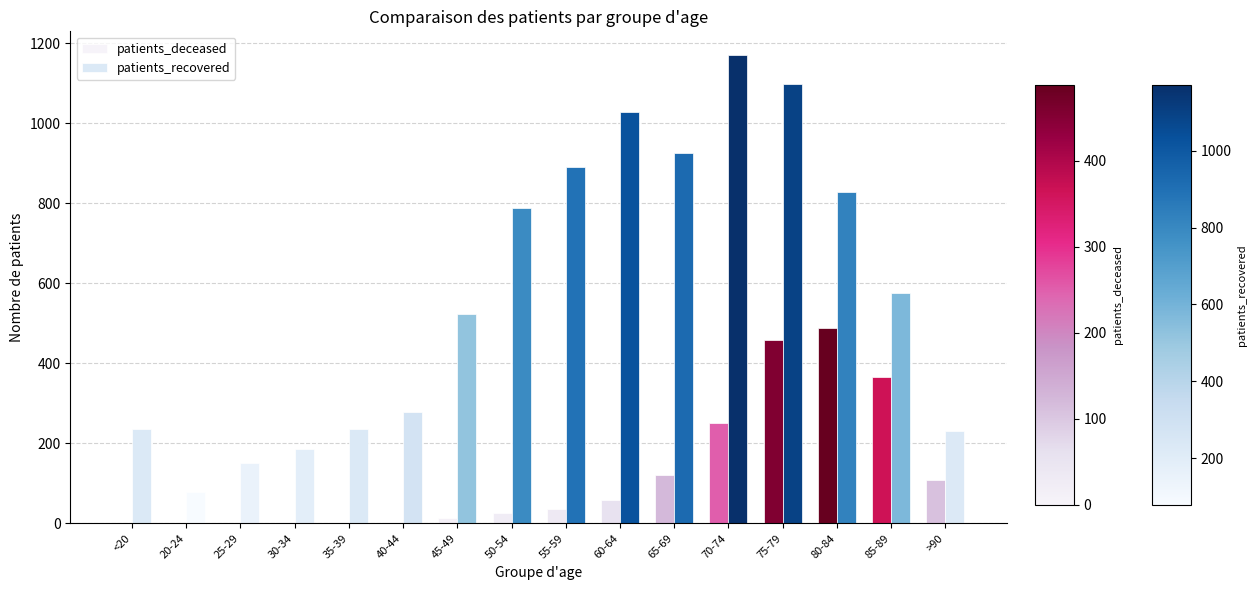

How many categories are shown in the chart?

16